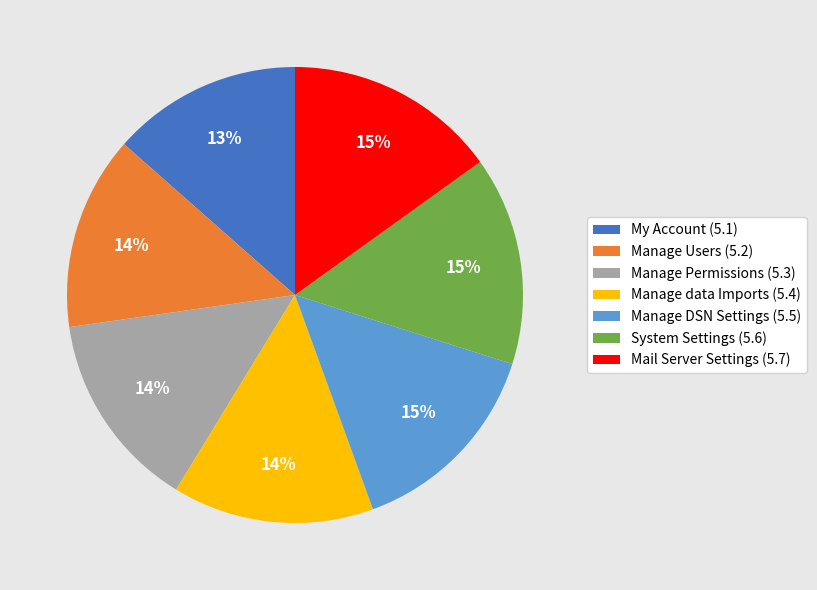

Does My Account account for over 50% of the chart?

No